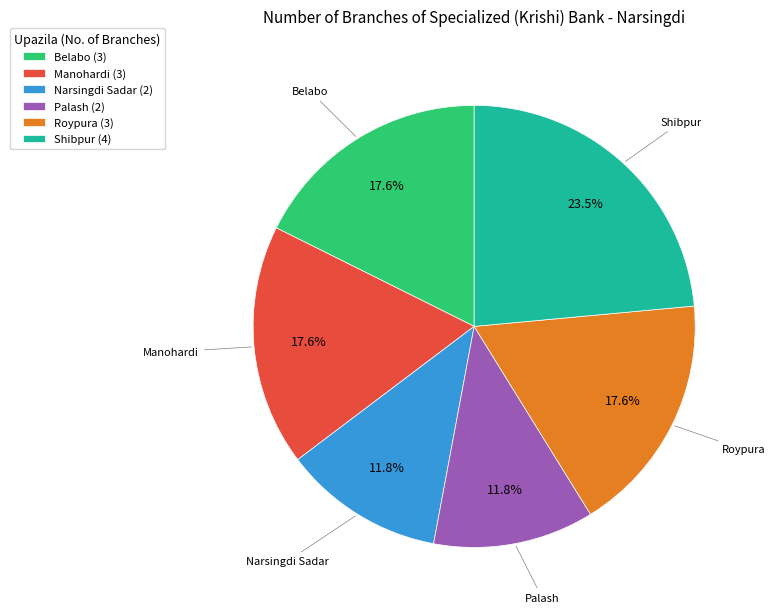

Which slice is the largest?

Shibpur